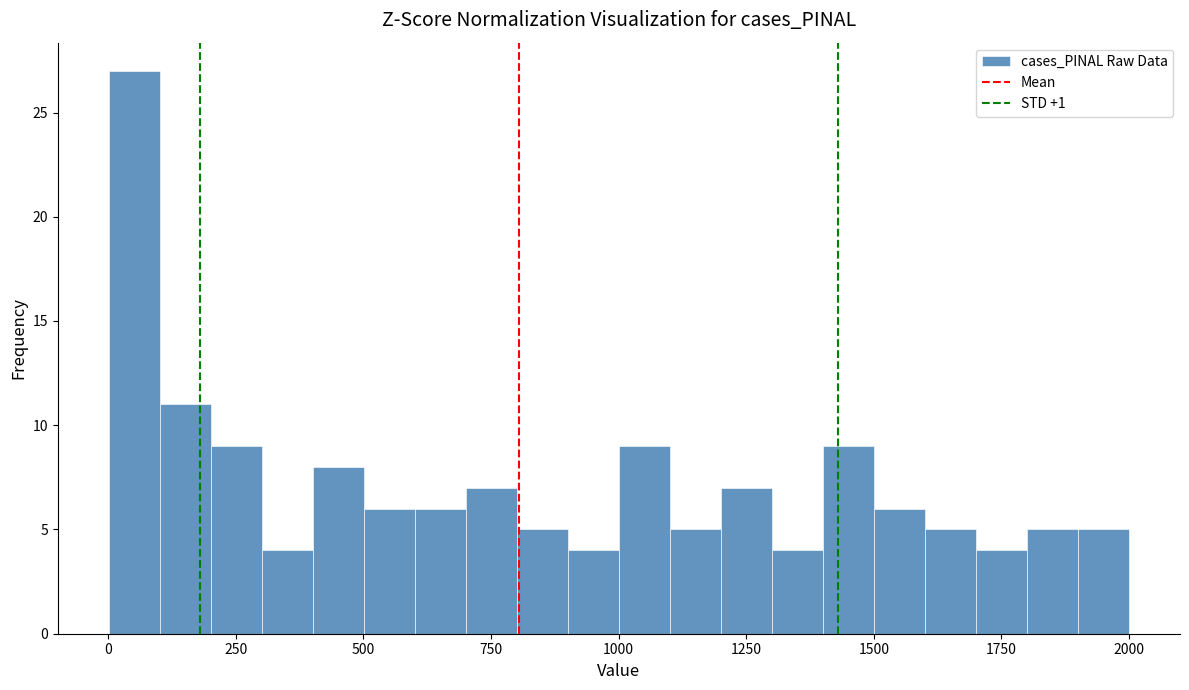

Read against the x-axis, roughly where is the centre of the tallest bar?

50